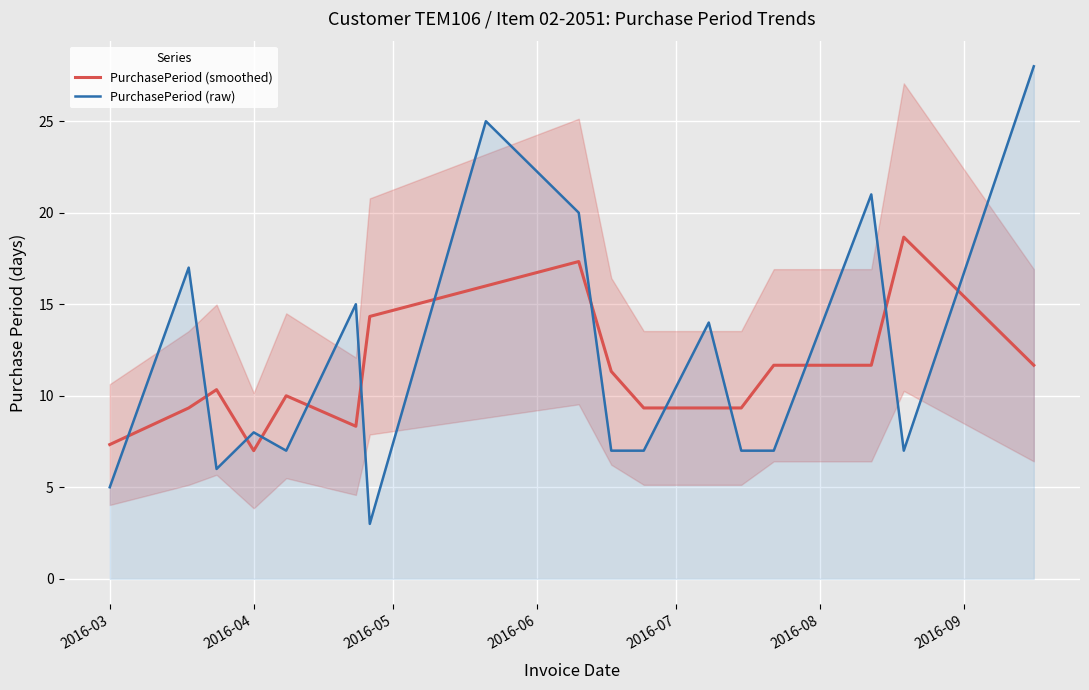

How many lines are shown in the chart?

2